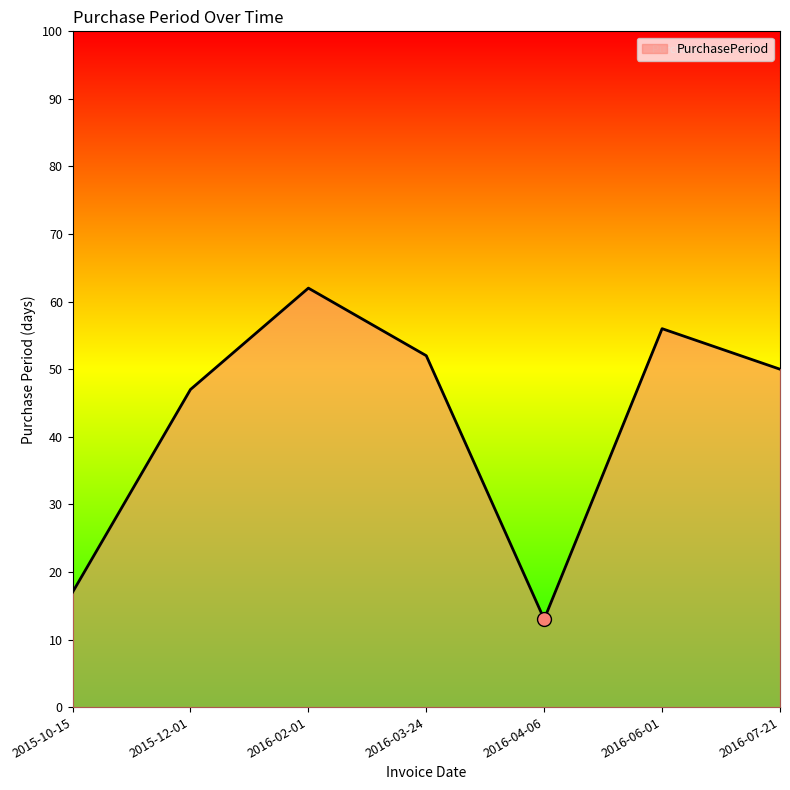

What is the change in value from 2015-10-15 to 2015-12-01?

+30